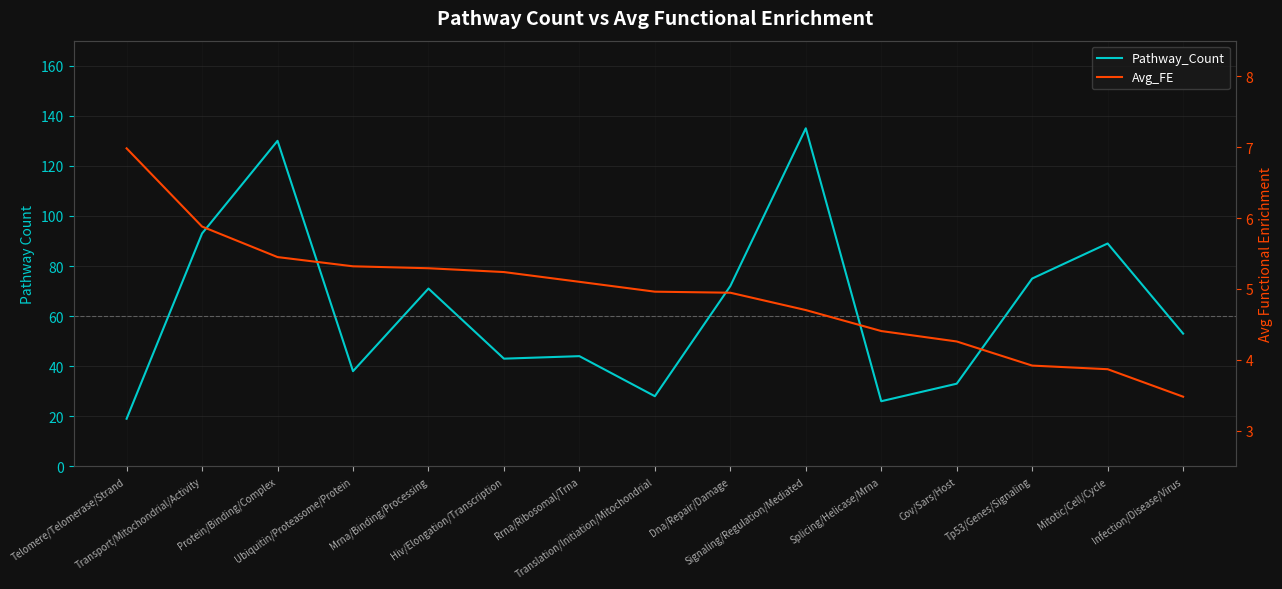

What is the label of the 15th point from the right?

Telomere/Telomerase/Strand